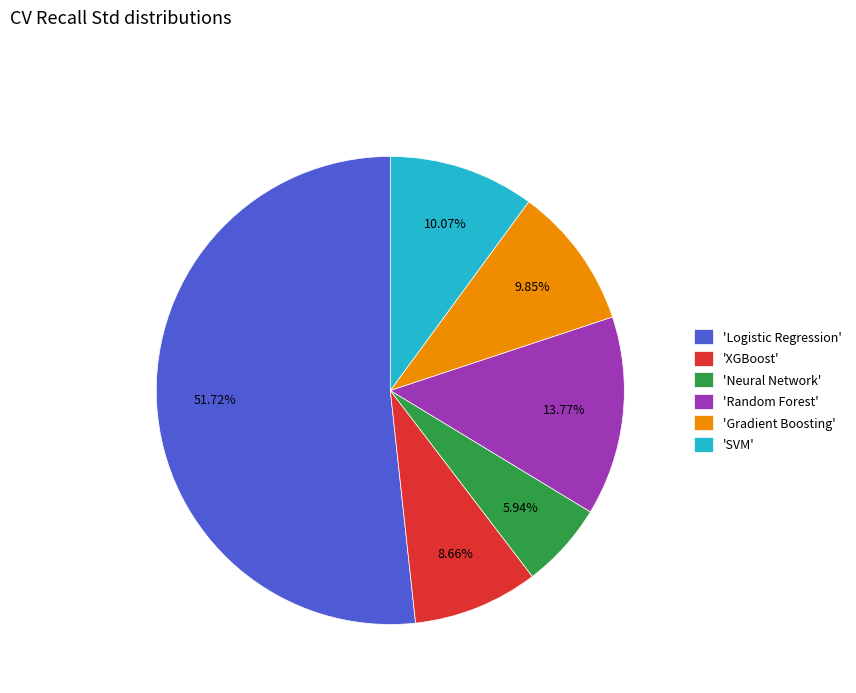

Does any single category account for the majority?

Yes